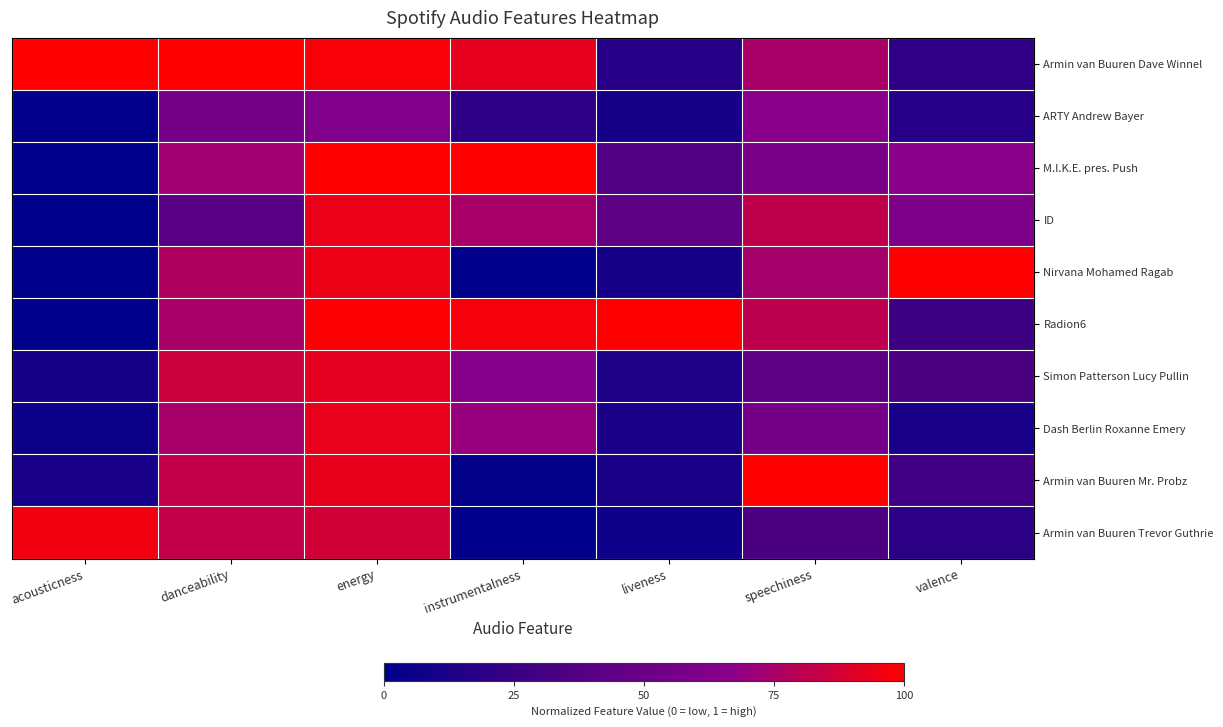

Which has a higher value, instrumentalness or danceability?

danceability